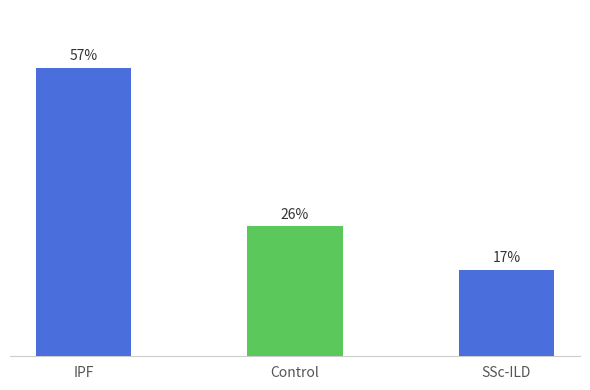

Which has a higher value, IPF or SSc-ILD?

IPF